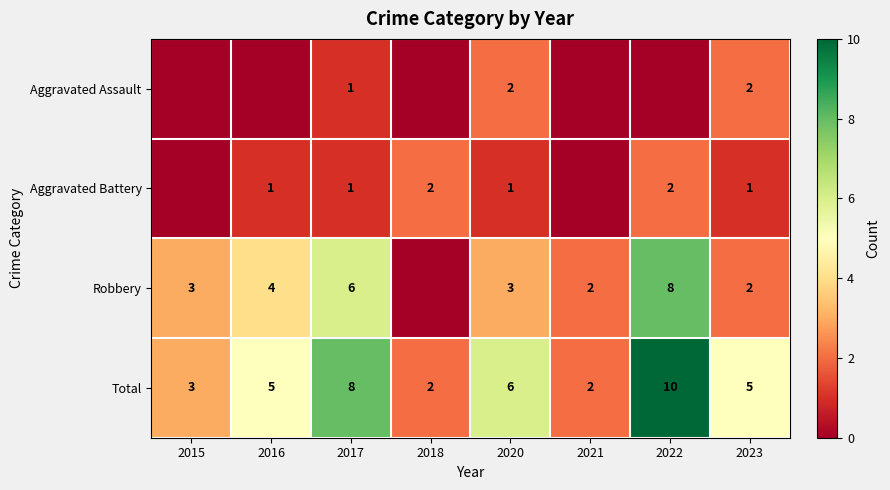

Read the Total value at 2020.

6